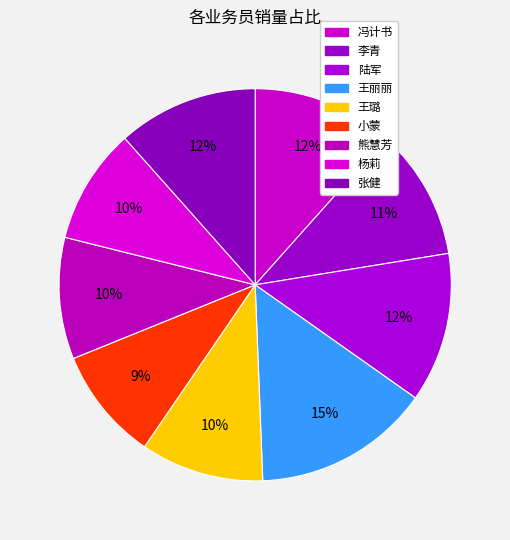

Rank the categories by value from lowest to highest.

小蒙, 杨莉, 熊慧芳, 王璐, 李青, 张健, 冯计书, 陆军, 王丽丽